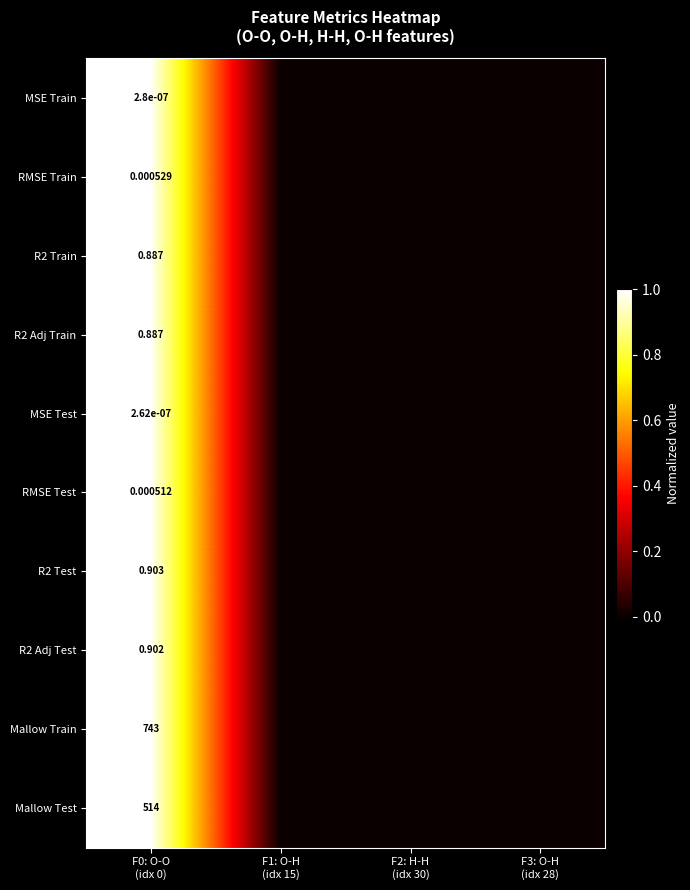

Where is Mallow Test nearest to the value 0?

F1: O-H (idx 15)